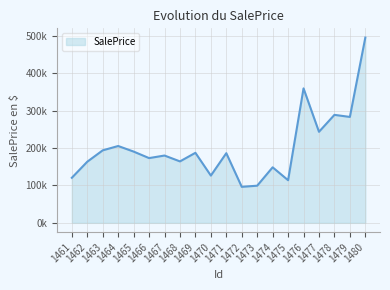

Which label corresponds to the largest value in the chart?

1480